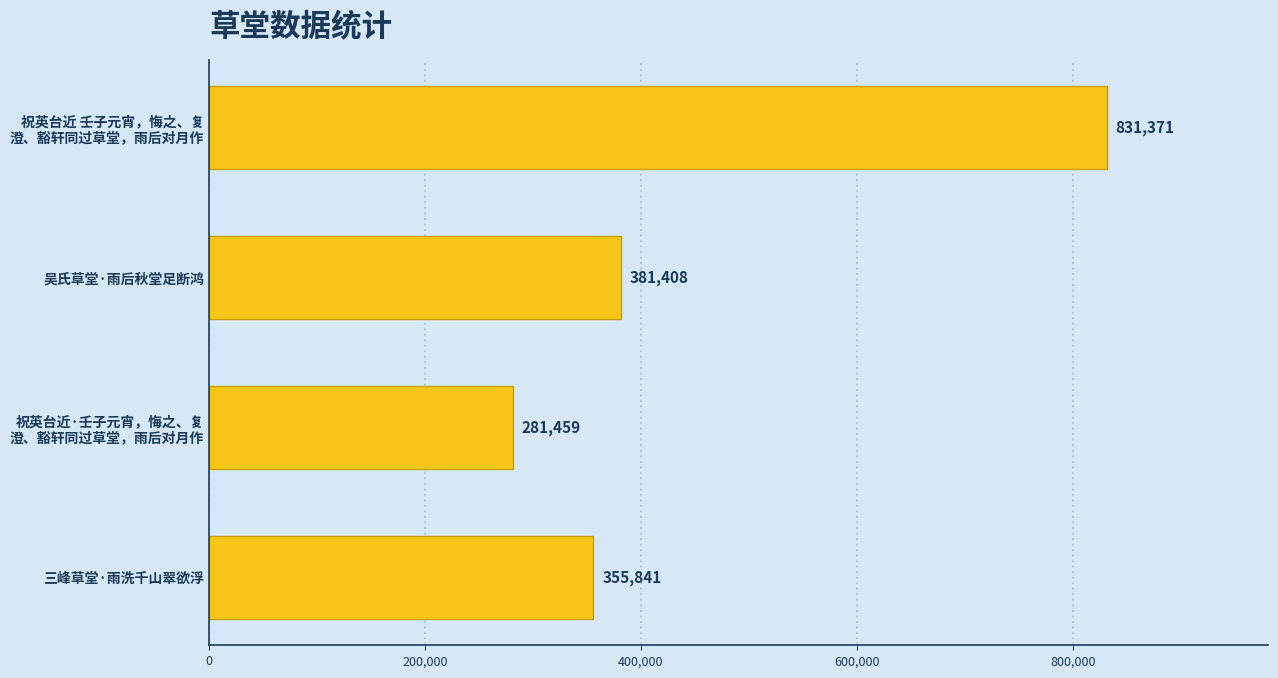

Is it true that the value at 吴氏草堂·雨后秋堂足断鸿 is 381408?

True